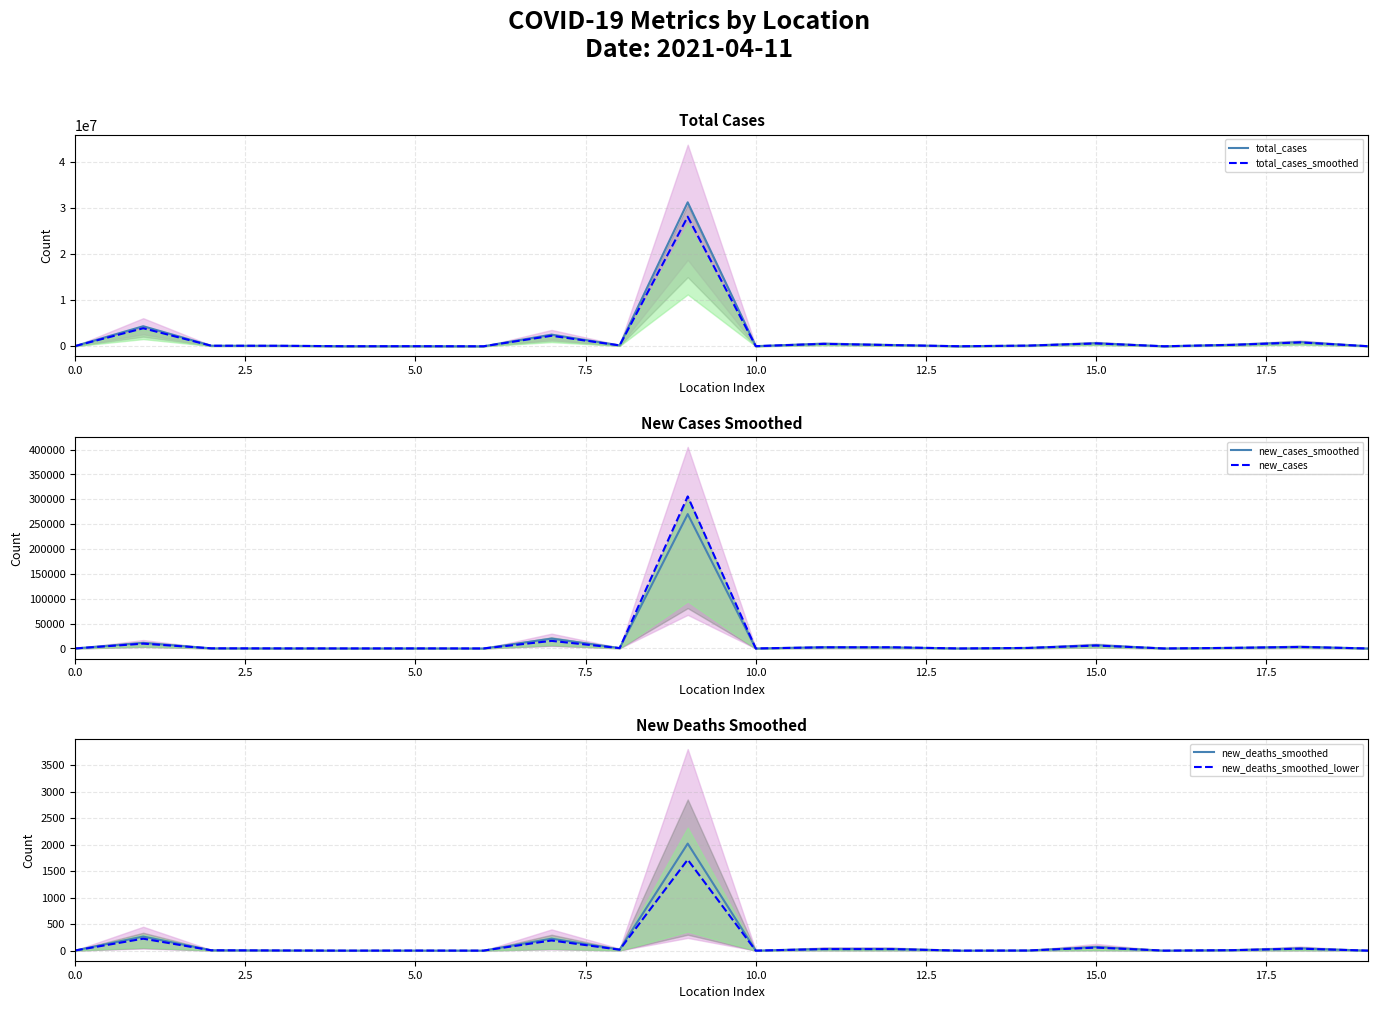

Is it true that new_deaths_smoothed equals 0.1 at 19?

True